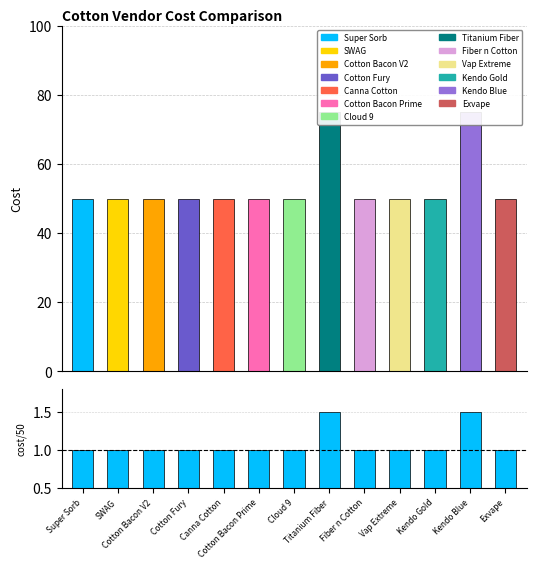

List the labels in order of cost ratio value, smallest first.

Super Sorb, SWAG, Cotton Bacon V2, Cotton Fury, Canna Cotton, Cotton Bacon Prime, Cloud 9, Fiber n Cotton, Vap Extreme, Kendo Gold, Exvape, Titanium Fiber, Kendo Blue